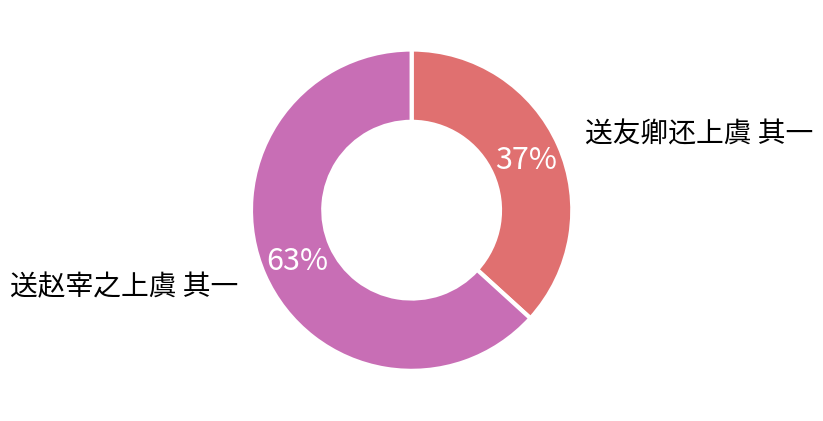

The 送赵宰之上虞 其一 slice represents 77% of the pie. True or false?

False